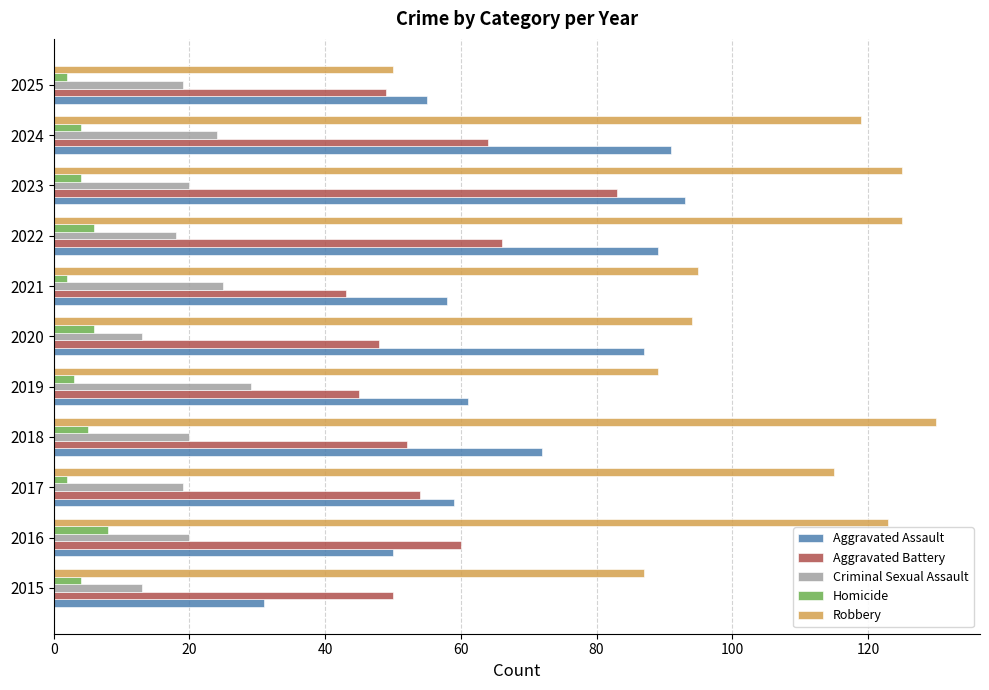

How many data points in Robbery are less than 115?

5